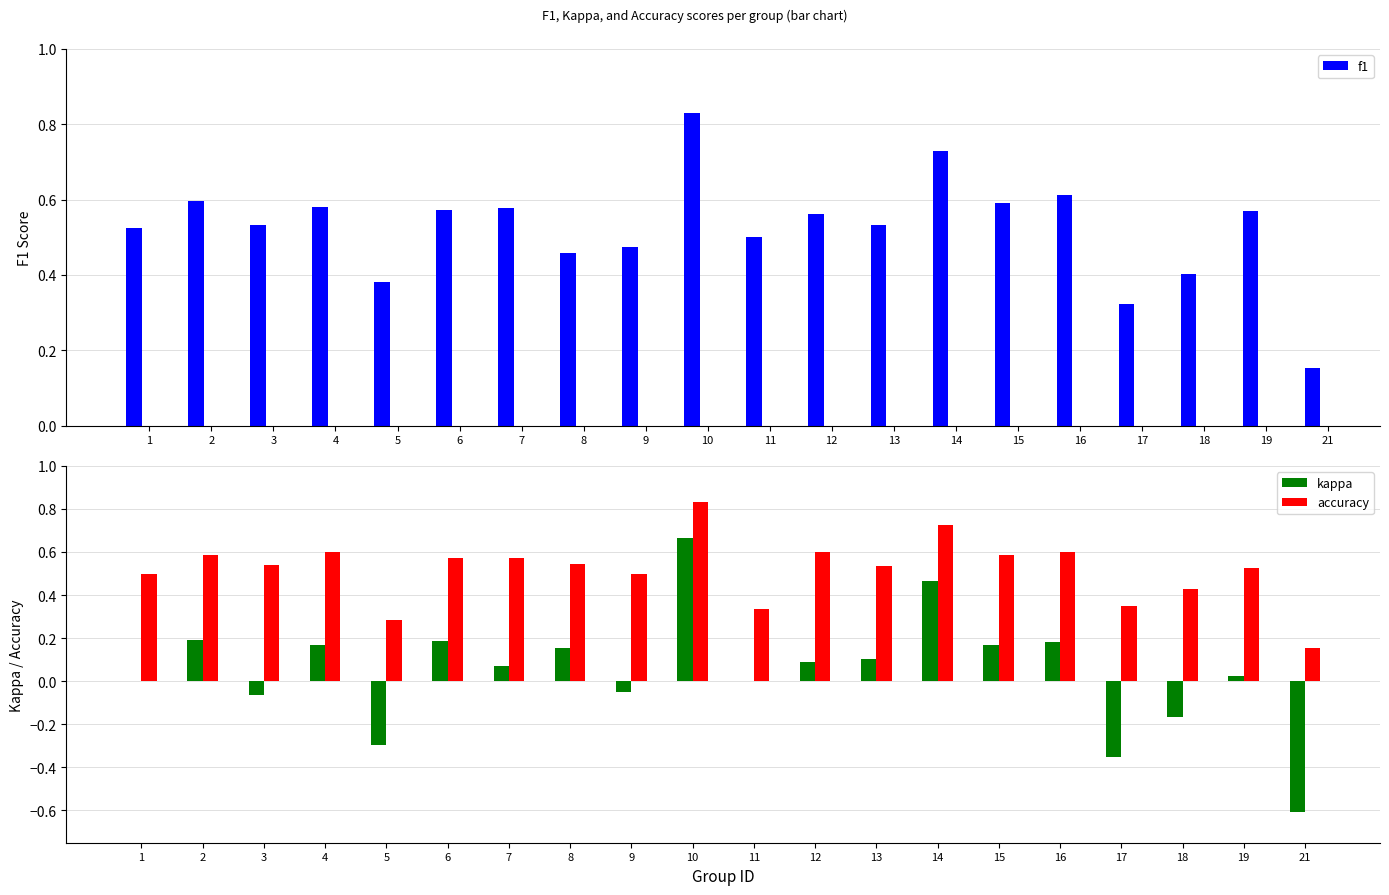

Does the chart contain any negative values?

Yes